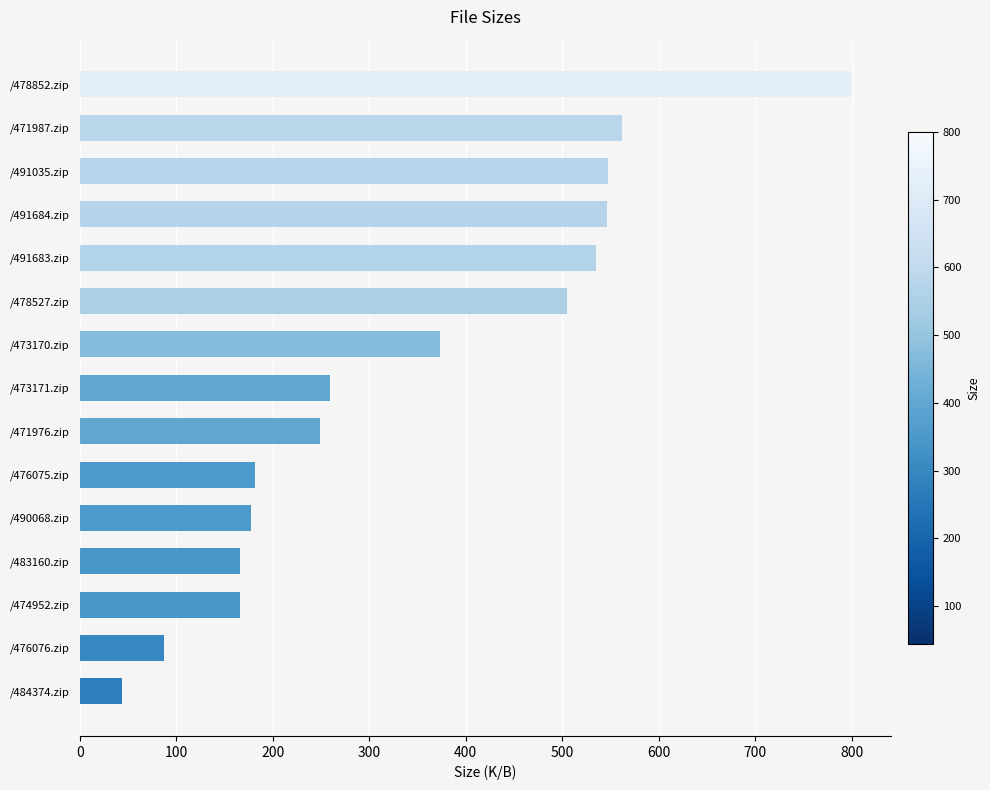

At which category does the chart reach its minimum across all series?

/484374.zip